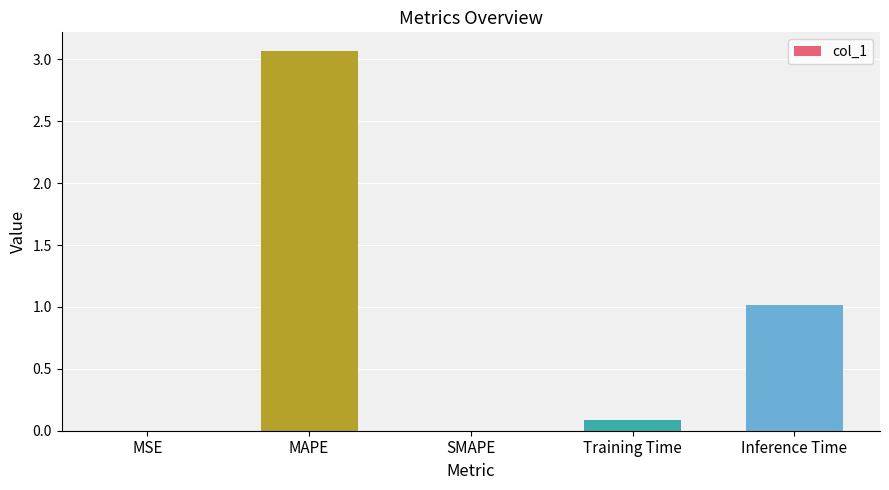

Which category has the highest value across all series?

MAPE